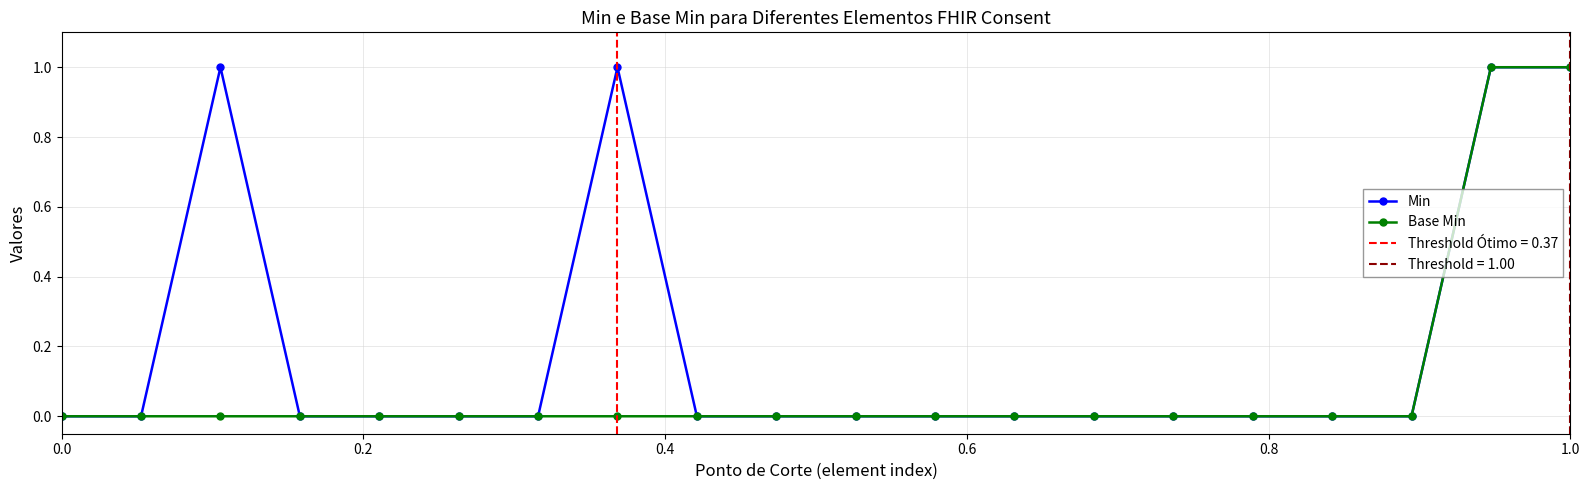

In Min, how many points are higher than both neighbors (excluding endpoints)?

2